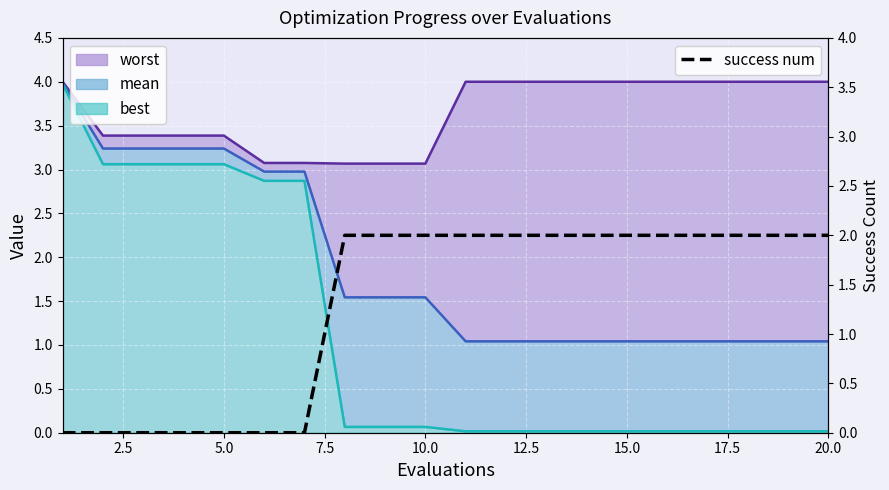

How many values are between 0 and 2?

20